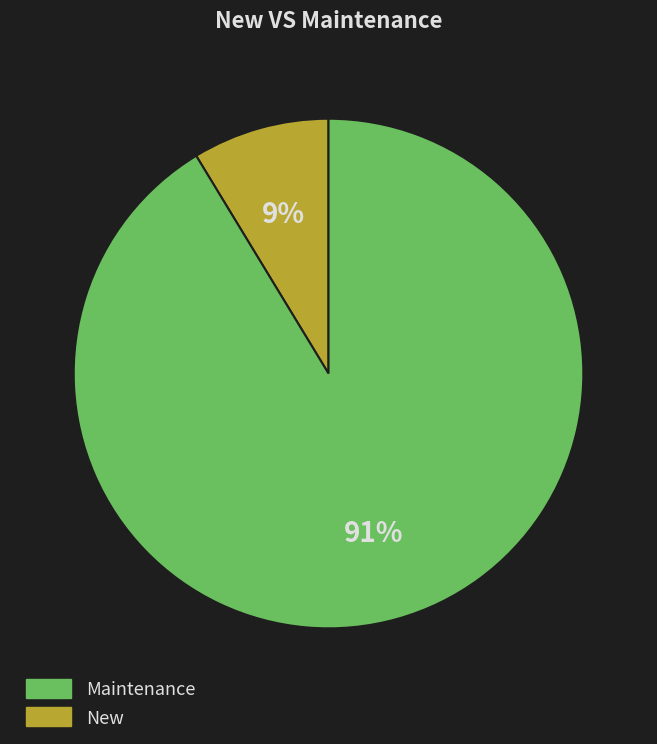

How many segments does this pie chart have?

2